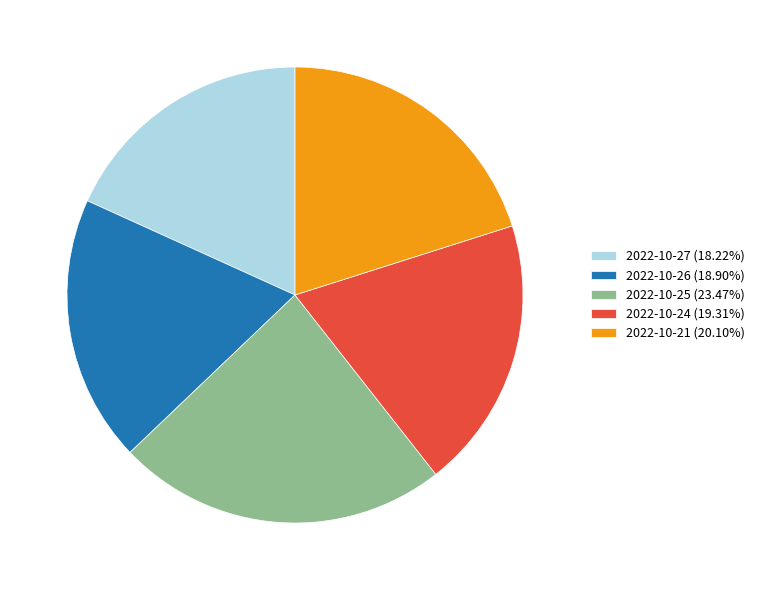

Approximately how many times larger is the value at 2022-10-25 (23.47%) compared to 2022-10-26 (18.90%)?

1.2